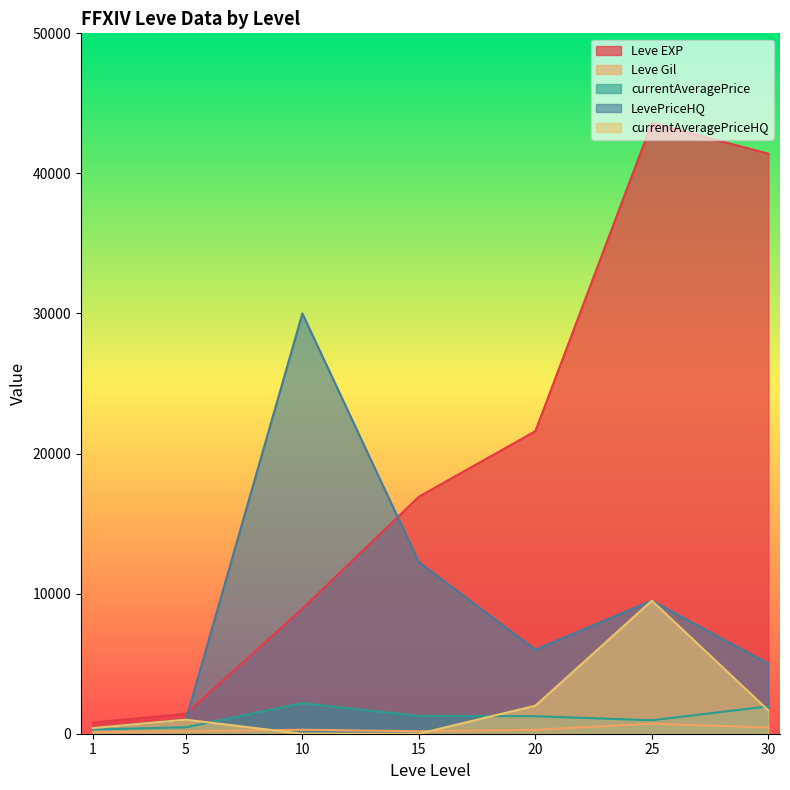

True or false: currentAveragePrice and currentAveragePriceHQ cross at least once.

True